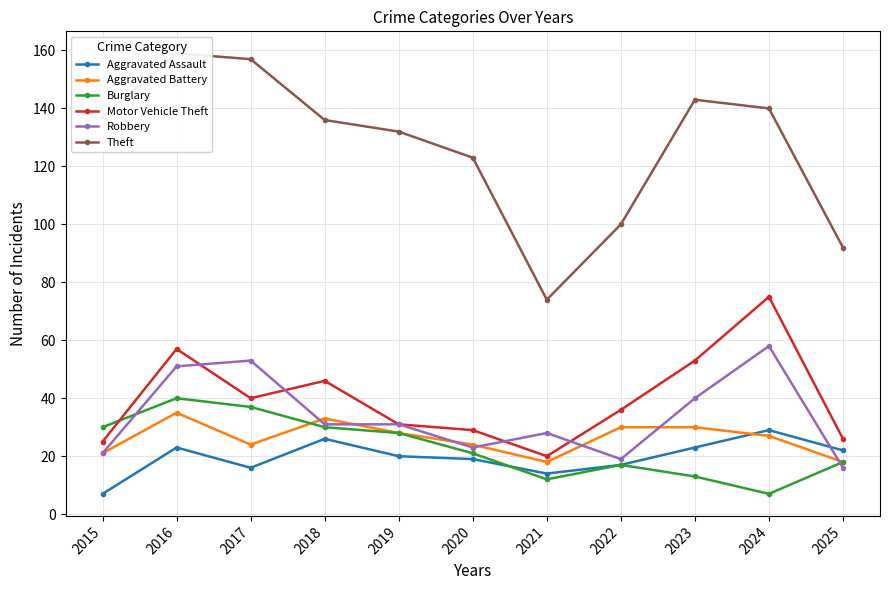

What is the maximum value shown in the chart?

159